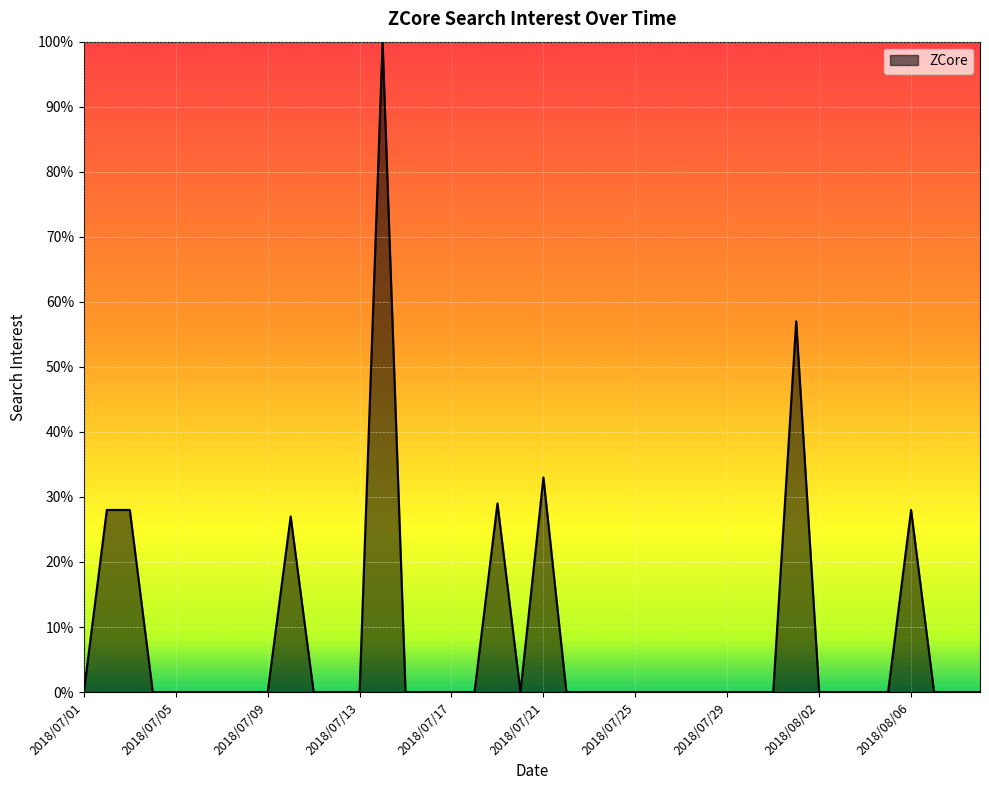

What is the difference between the maximum and minimum values?

100